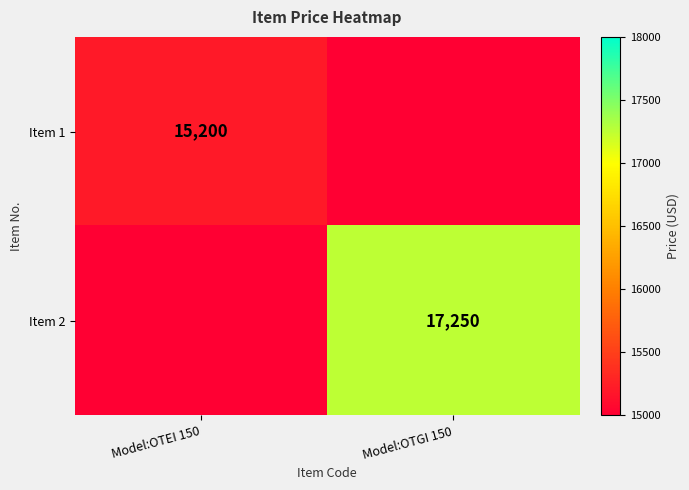

The Item 1 series shows 15200 at Model:OTEI 150. True or false?

True